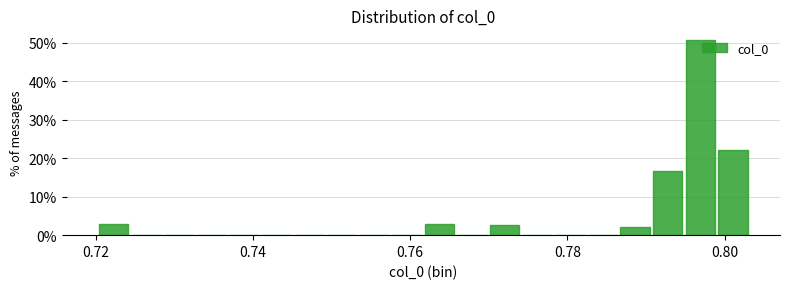

Around what value on the x-axis is the tallest bar? Give the approximate position of its centre, as read against the axis.

0.796